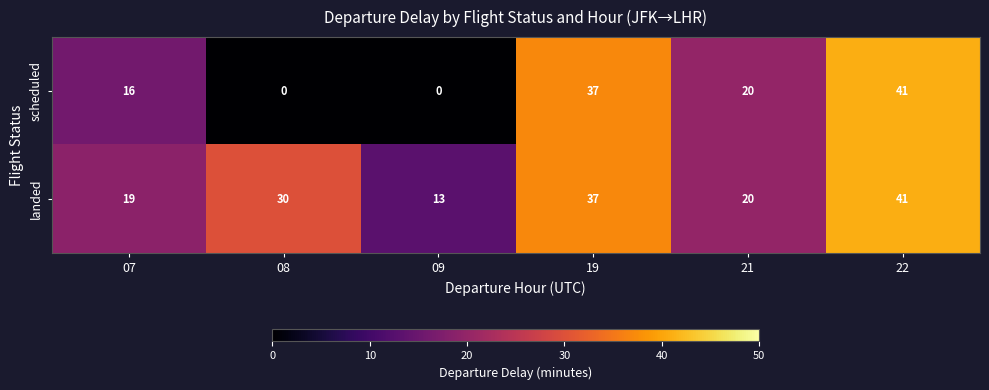

Rank the series by their average value, from highest to lowest.

landed, scheduled